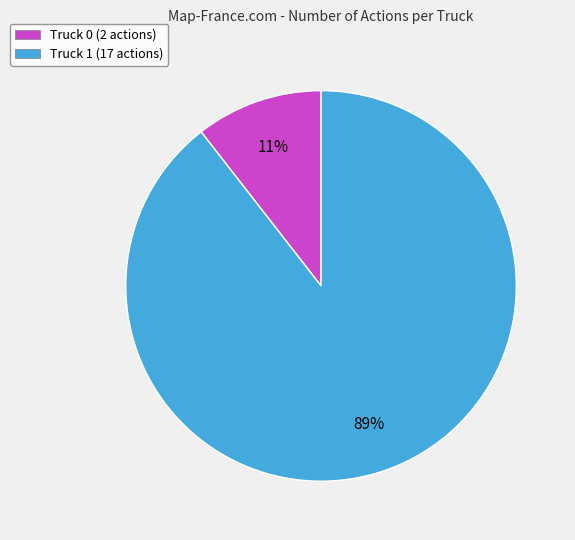

Between Truck 0 and Truck 1, which is larger?

Truck 1